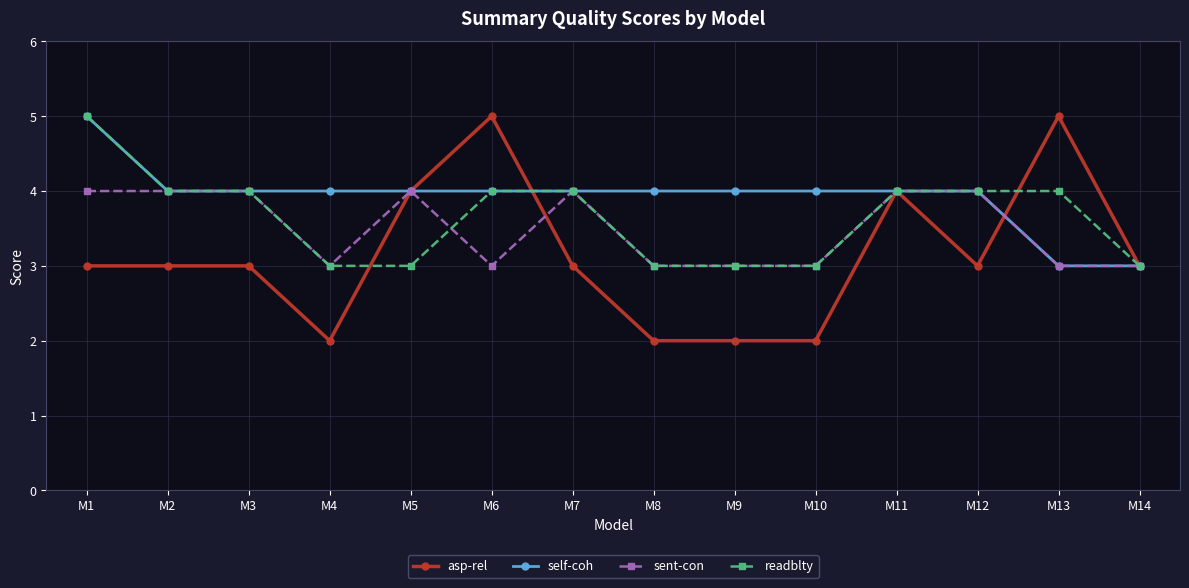

The value of self-coh at M3 is 1. True or false?

False